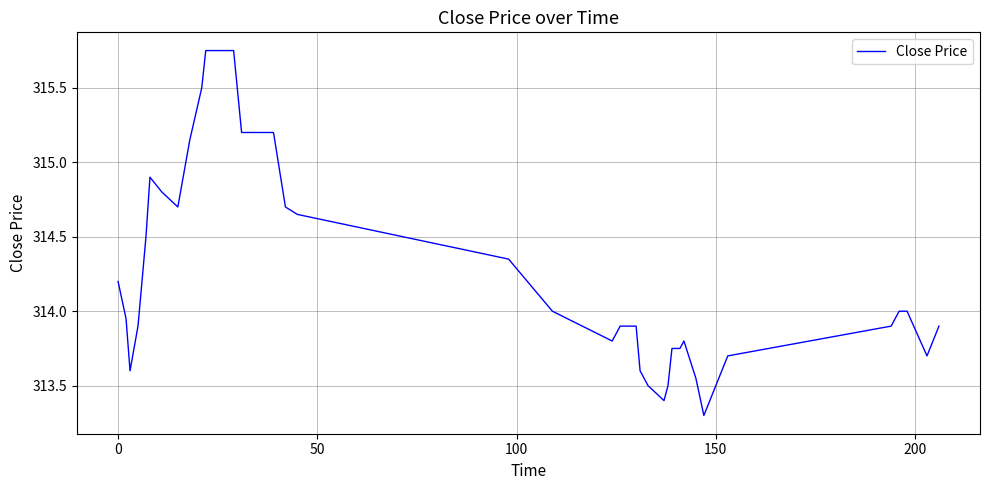

What is the smallest value displayed?

313.3